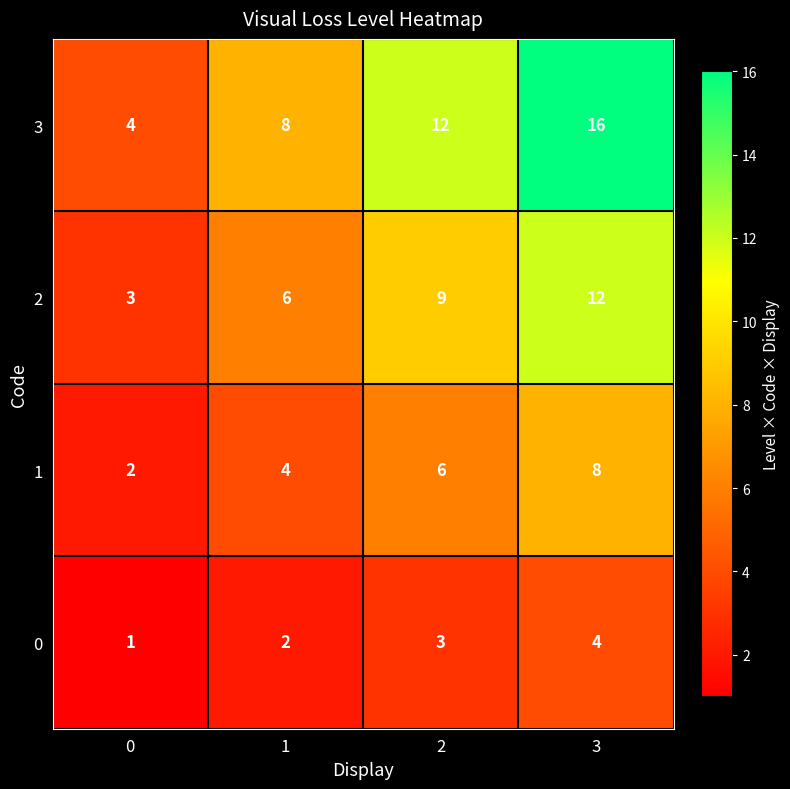

Rank the series by their maximum value, from highest to lowest.

3, 2, 1, 0